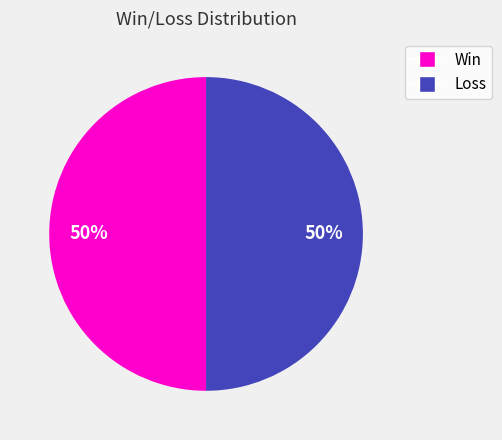

To the nearest percent, what is the average slice percentage?

50%